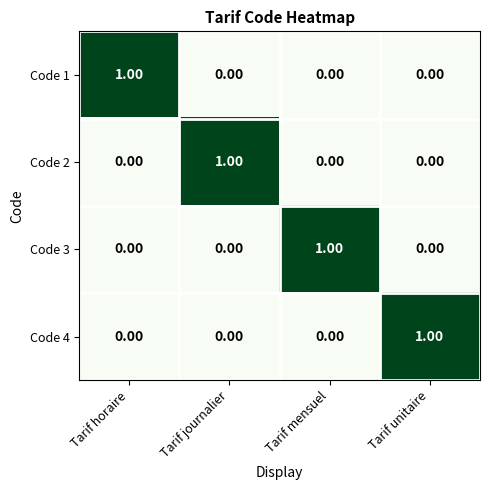

Which category has the highest value in the Code 1 series?

Tarif horaire